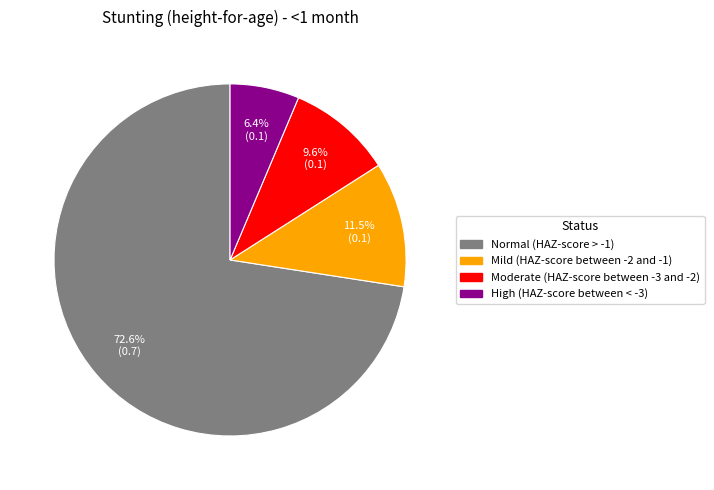

What is the total percentage of Moderate (HAZ-score between -3 and -2) and High (HAZ-score between < -3)?

16.0%